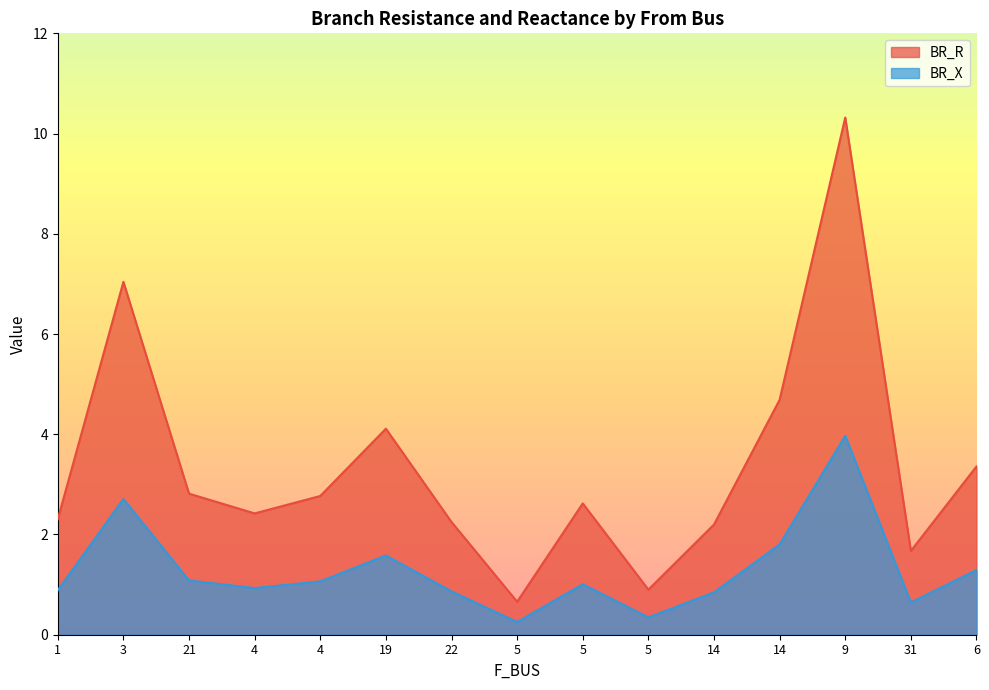

True or false: BR_X and BR_R intersect in this chart.

False